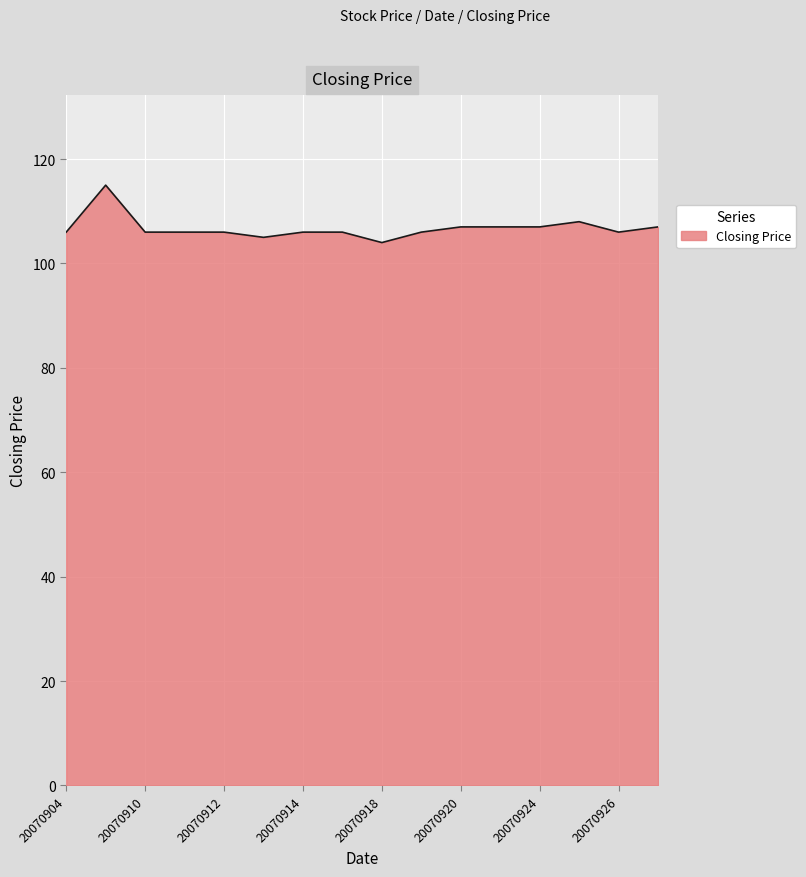

Reading left to right, extract all data points from this chart.

106	115	106	106	106	105	106	106	104	106	107	107	107	108	106	107